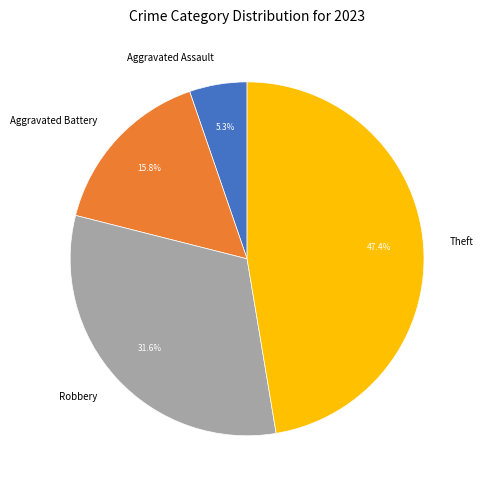

Rank the categories by value from lowest to highest.

Aggravated Assault, Aggravated Battery, Robbery, Theft